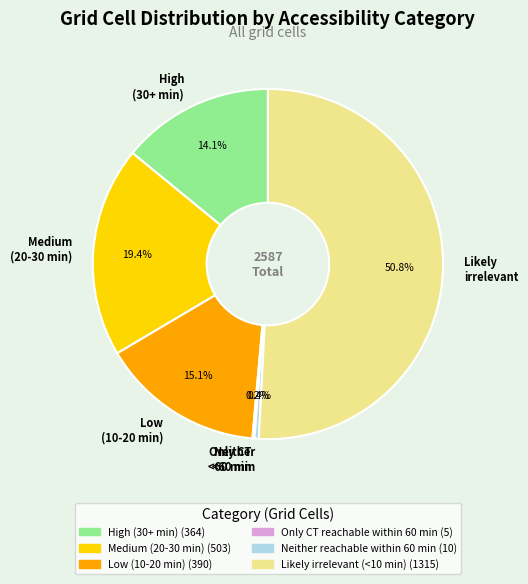

Approximately how many times larger is the value at Medium (20-30 min) compared to Low (10-20 min)?

1.3